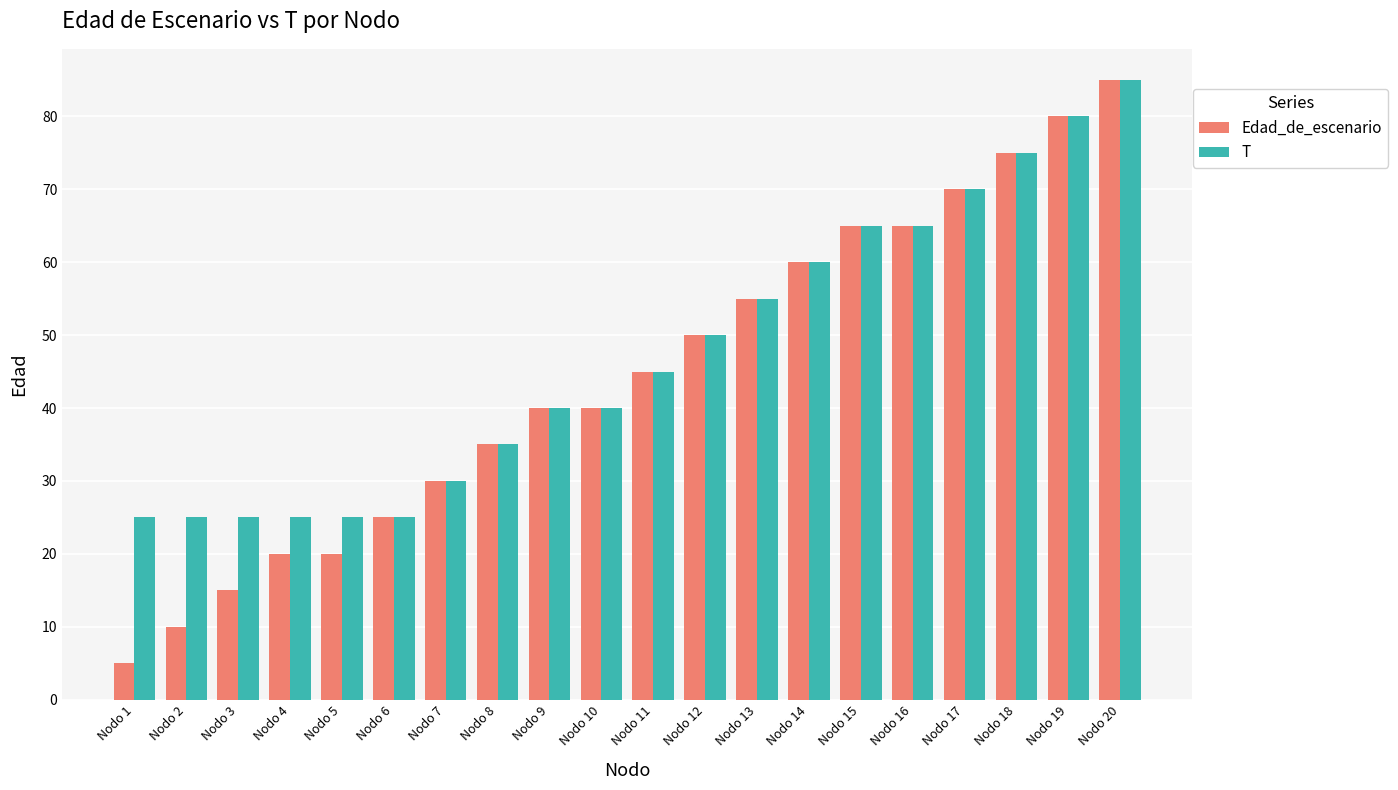

What are all the series names shown in the legend?

Edad_de_escenario, T